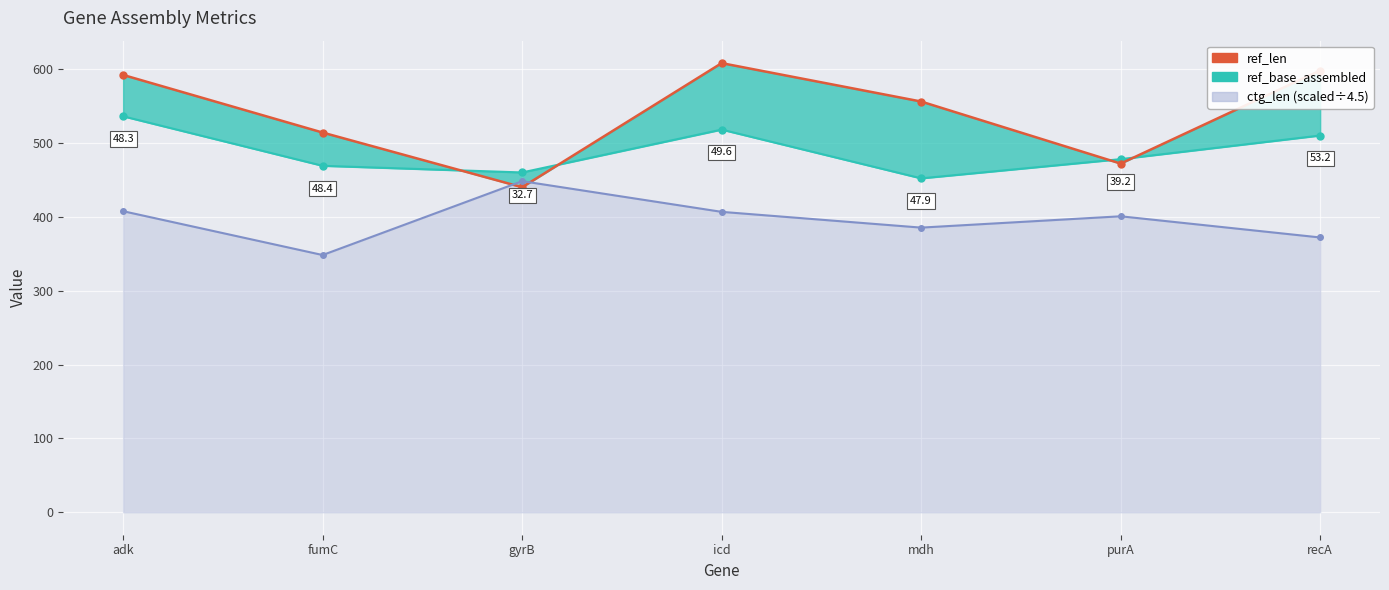

True or false: ctg_len line and ref_base_assembled cross at least once.

False